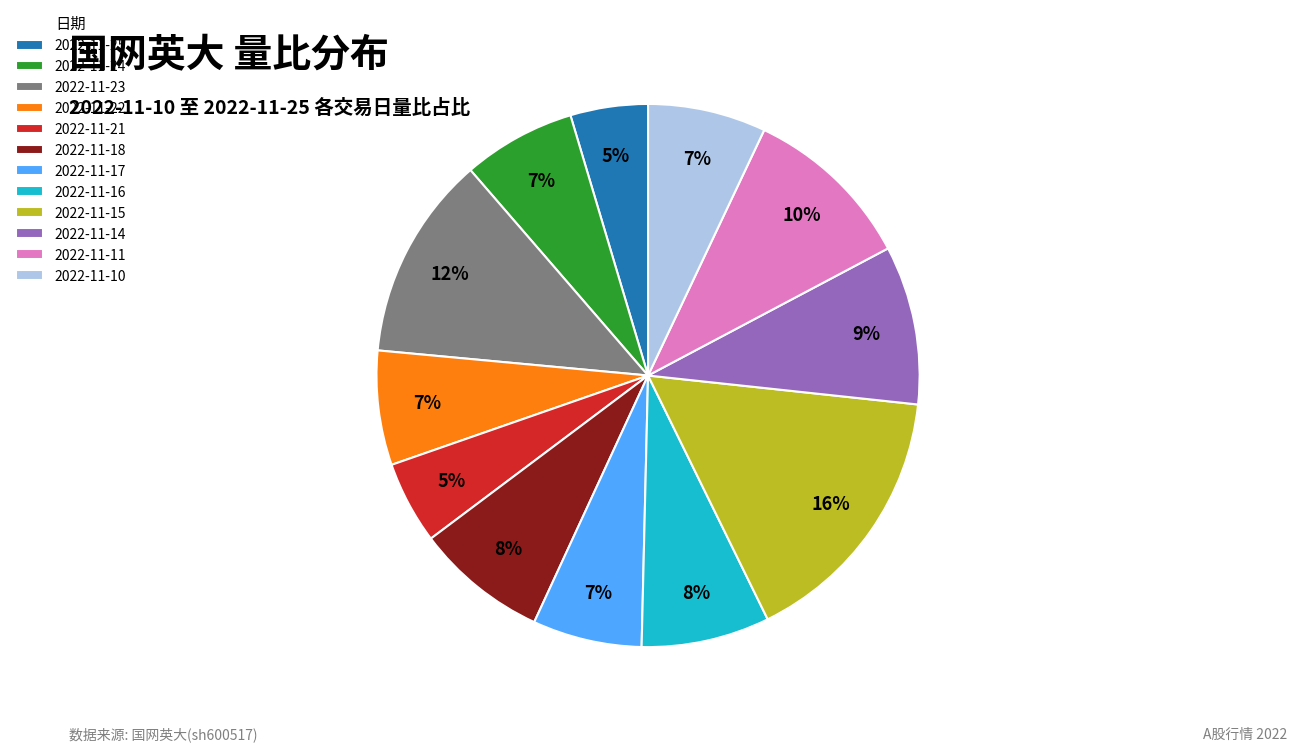

Between 2022-11-11 and 2022-11-10, which is larger?

2022-11-11